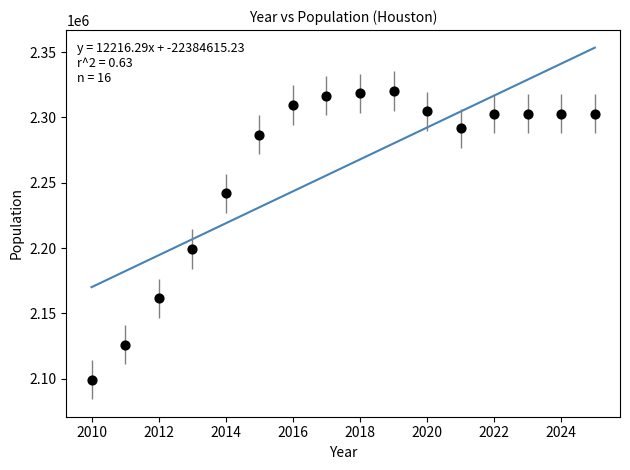

What is the range of Y values (max minus min)?

220817